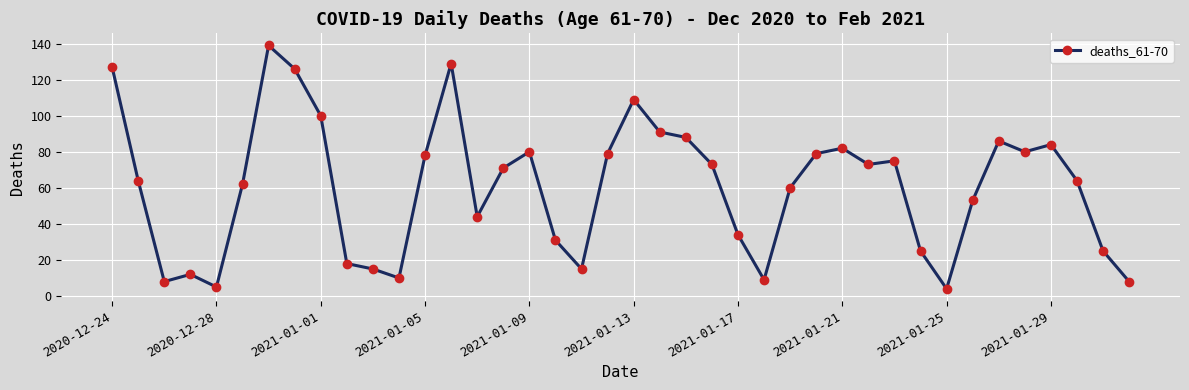

True or false: there are more than 0 points higher than both neighbors.

True